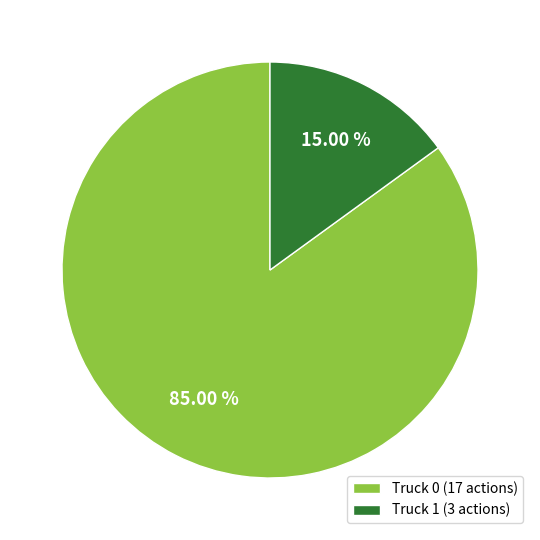

What is the smallest slice in the pie chart?

Truck 1